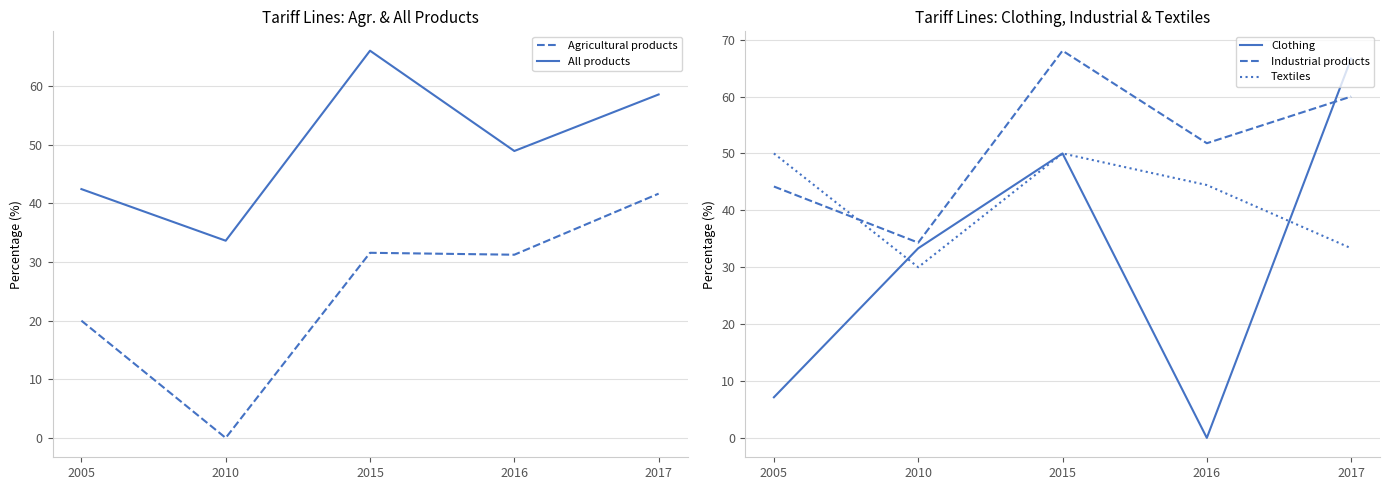

Is this an area chart (filled region under the line)?

No